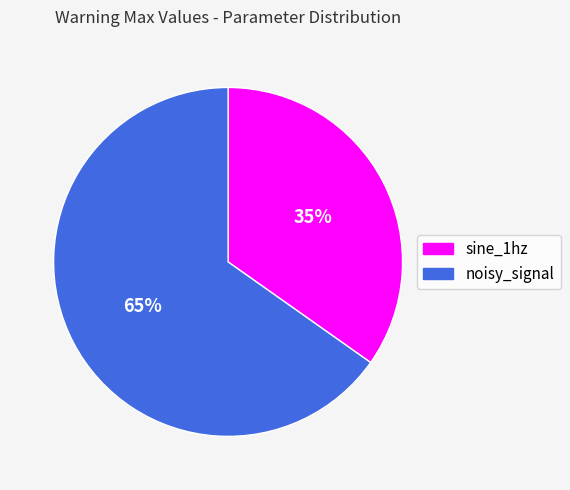

Which slice represents more than half of the pie?

noisy_signal